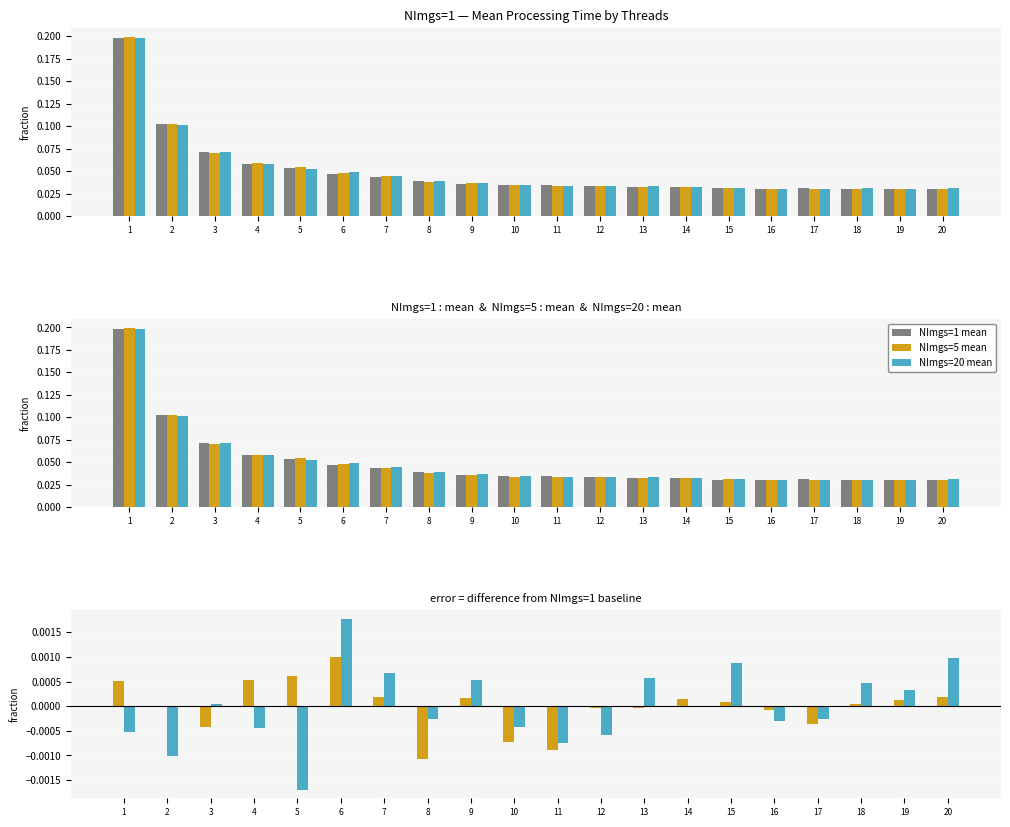

At which category is the sum across all series the highest?

1